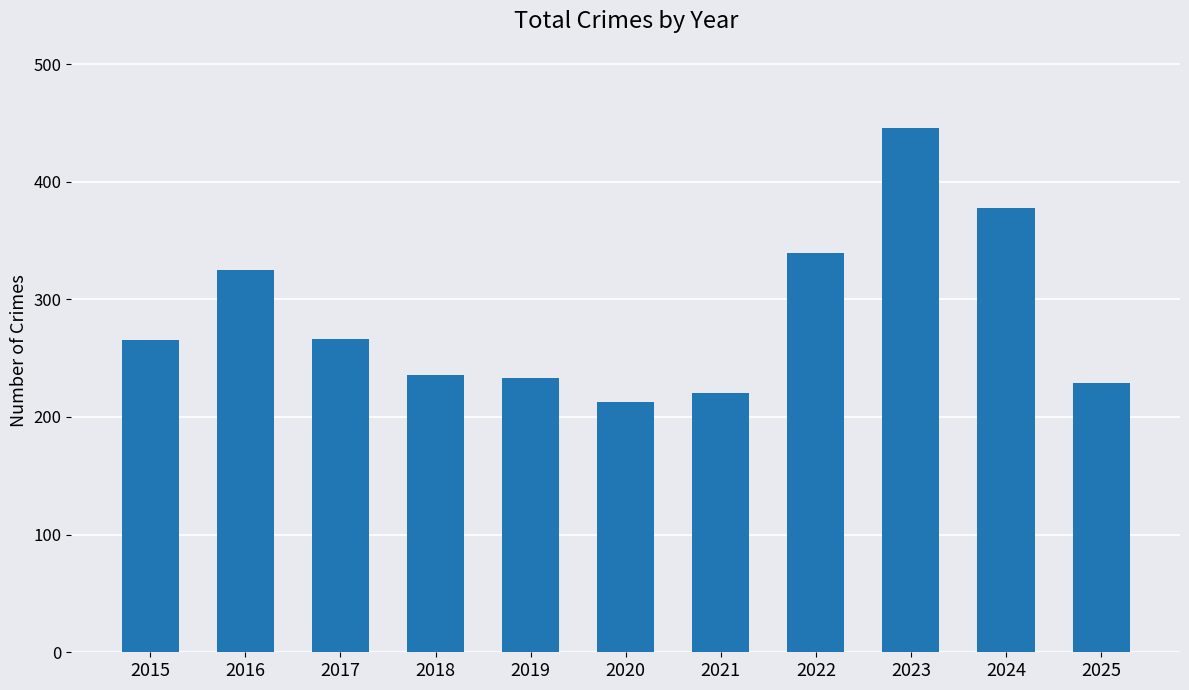

What is the difference between the values at 2018 and 2024?

142